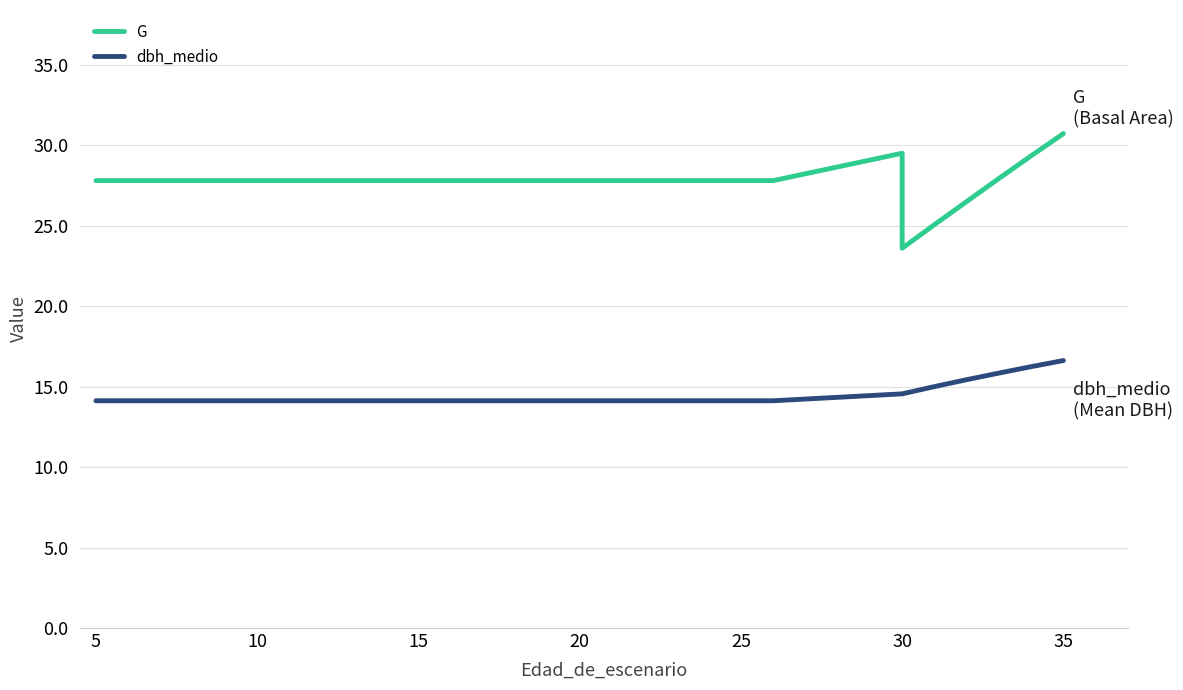

True or false: dbh_medio and G intersect in this chart.

False